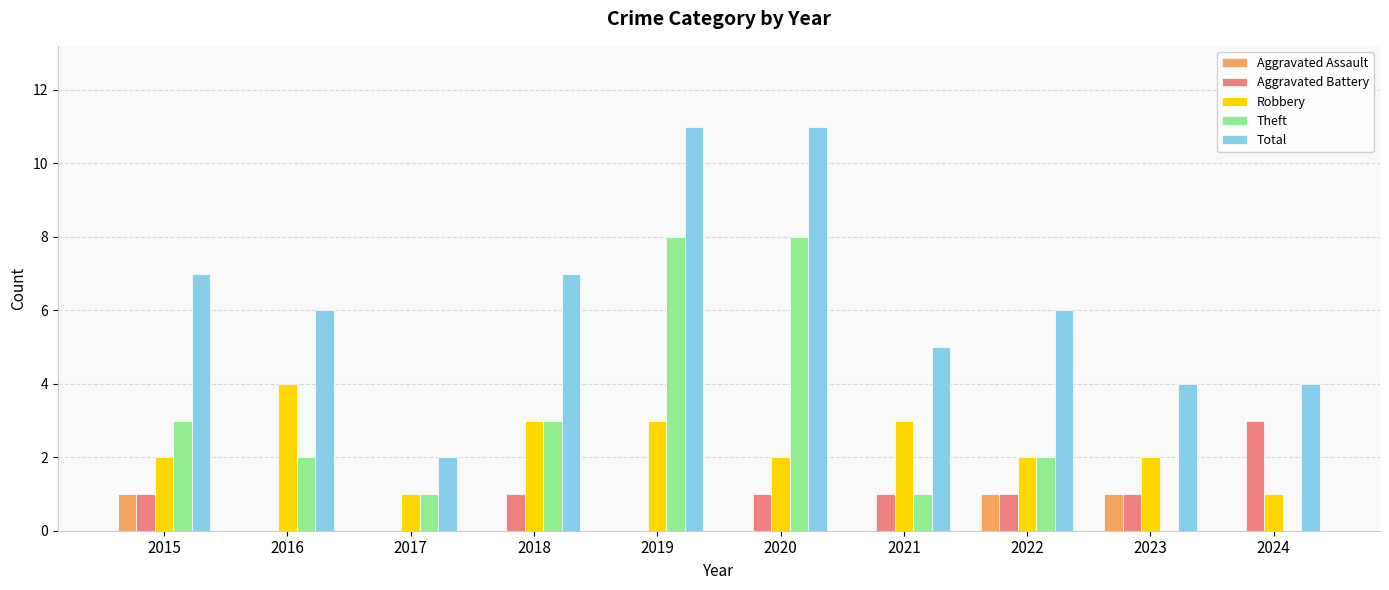

What is the approximate value of Total at 2017?

2